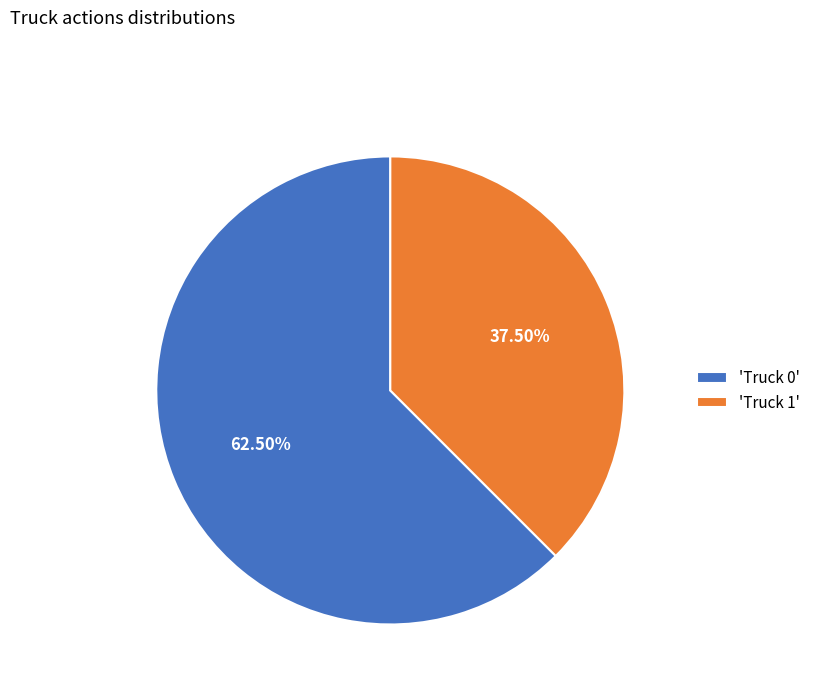

Count the number of slices in the pie.

2